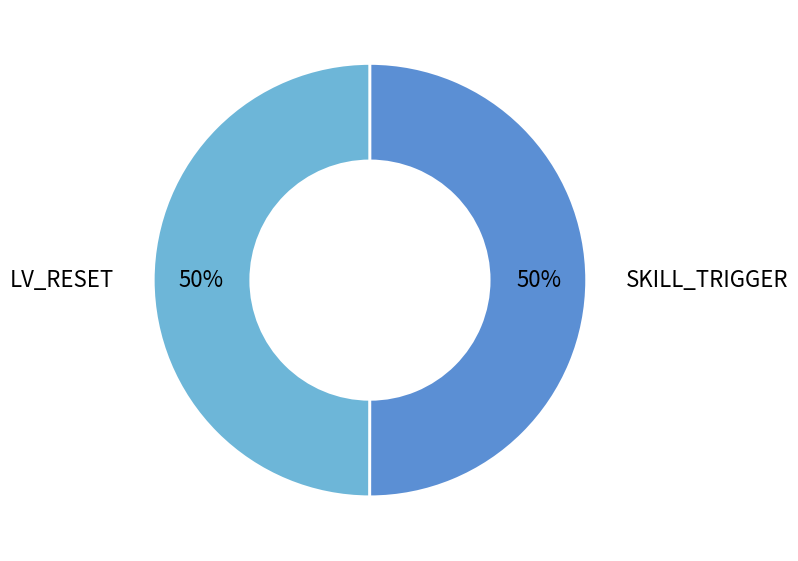

To the nearest percent, what percentage of the pie is LV_RESET?

50%